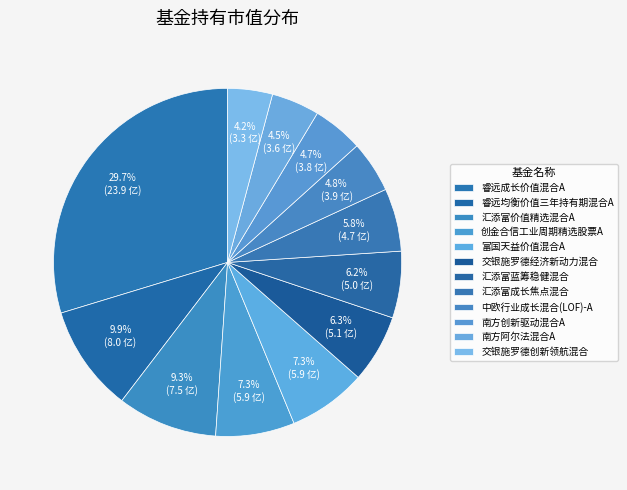

What is the change in value from 汇添富蓝筹稳健混合 to 中欧行业成长混合(LOF)-A?

-1.1